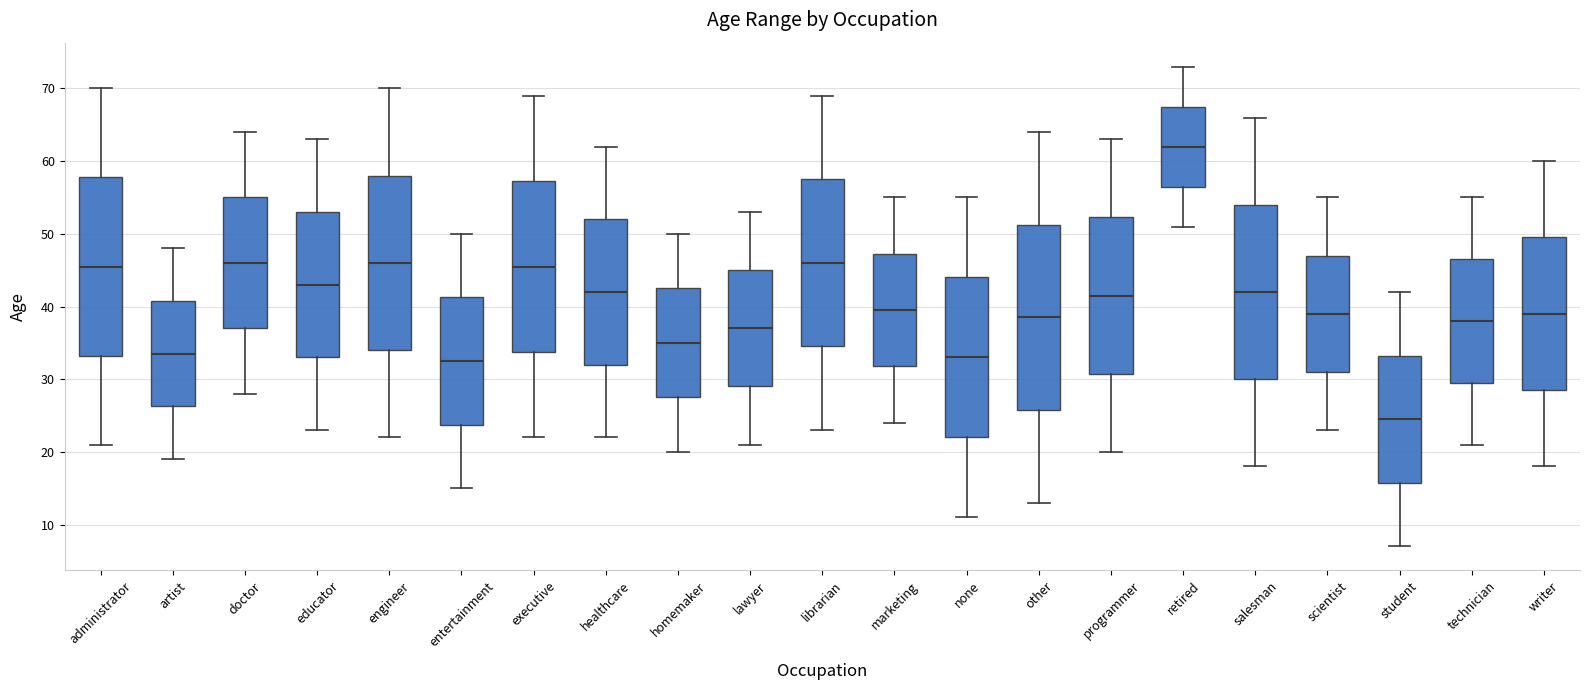

Reading left to right, read every box against the y-axis: the position of its median line, the range the box covers, and the ends of its whiskers. The values are not printed on the chart, so give them approximately, as read against the axis.

administrator: median 46, box 33 to 58, whiskers 21 to 70
artist: median 34, box 26 to 41, whiskers 19 to 48
doctor: median 46, box 37 to 55, whiskers 28 to 64
educator: median 43, box 33 to 53, whiskers 23 to 63
engineer: median 46, box 34 to 58, whiskers 22 to 70
entertainment: median 33, box 24 to 41, whiskers 15 to 50
executive: median 46, box 34 to 57, whiskers 22 to 69
healthcare: median 42, box 32 to 52, whiskers 22 to 62
homemaker: median 35, box 28 to 43, whiskers 20 to 50
lawyer: median 37, box 29 to 45, whiskers 21 to 53
librarian: median 46, box 35 to 58, whiskers 23 to 69
marketing: median 40, box 32 to 47, whiskers 24 to 55
none: median 33, box 22 to 44, whiskers 11 to 55
other: median 39, box 26 to 51, whiskers 13 to 64
programmer: median 42, box 31 to 52, whiskers 20 to 63
retired: median 62, box 57 to 68, whiskers 51 to 73
salesman: median 42, box 30 to 54, whiskers 18 to 66
scientist: median 39, box 31 to 47, whiskers 23 to 55
student: median 25, box 16 to 33, whiskers 7 to 42
technician: median 38, box 30 to 47, whiskers 21 to 55
writer: median 39, box 29 to 50, whiskers 18 to 60